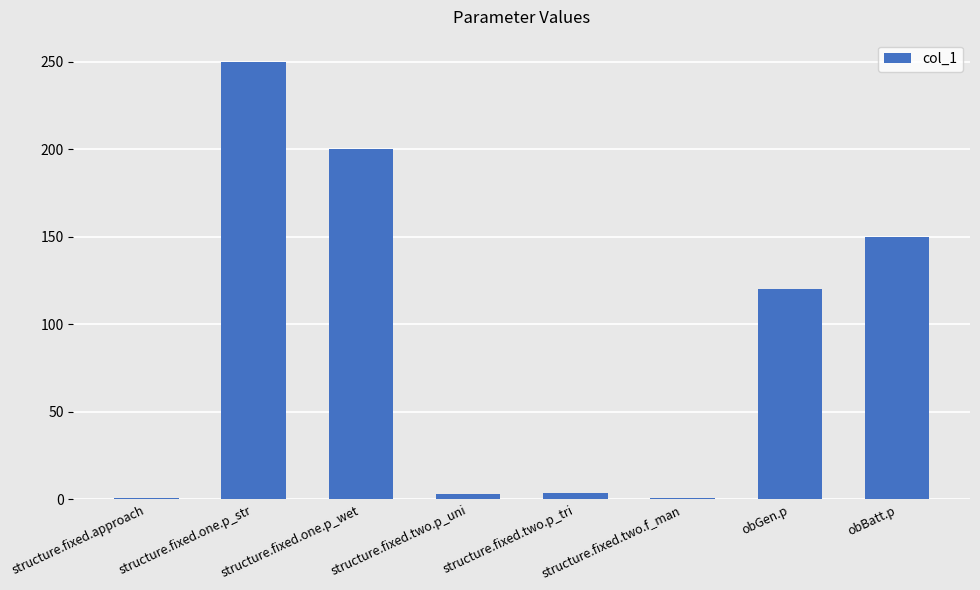

Is it true that the value at structure.fixed.one.p_str is 132.9?

False